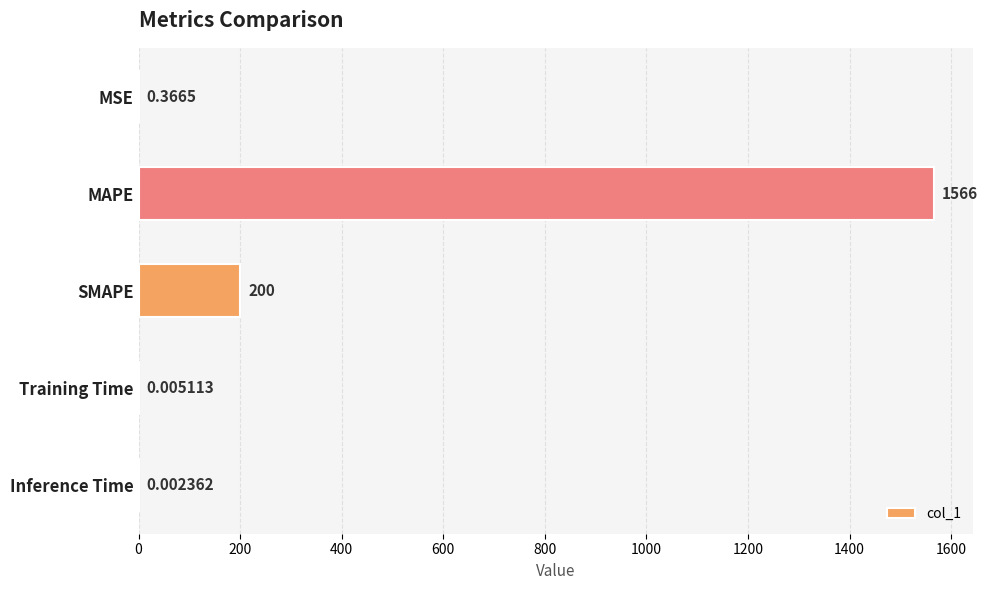

At which category does the chart reach its peak across all series?

MAPE